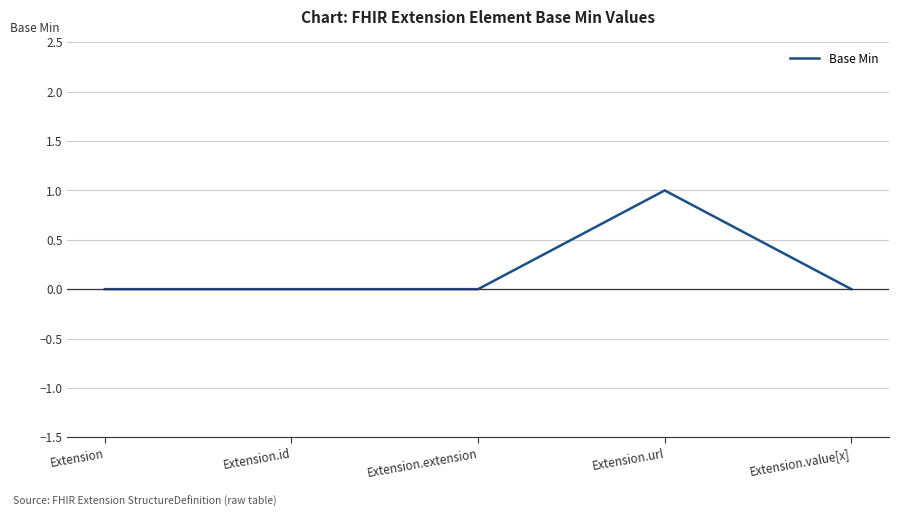

The value at Extension.value[x] is 0. True or false?

True